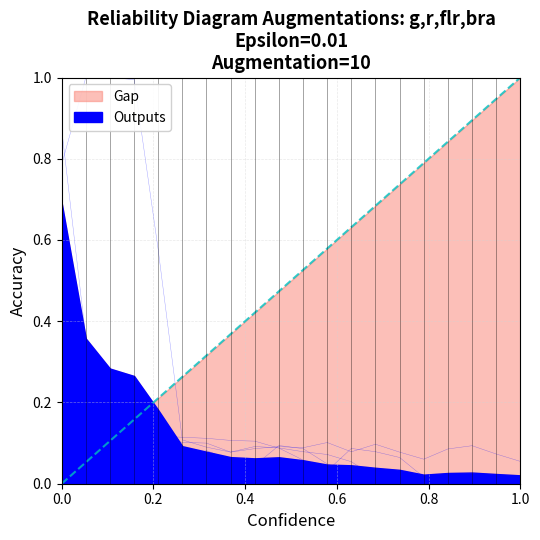

Does the chart have visible grid lines?

Yes